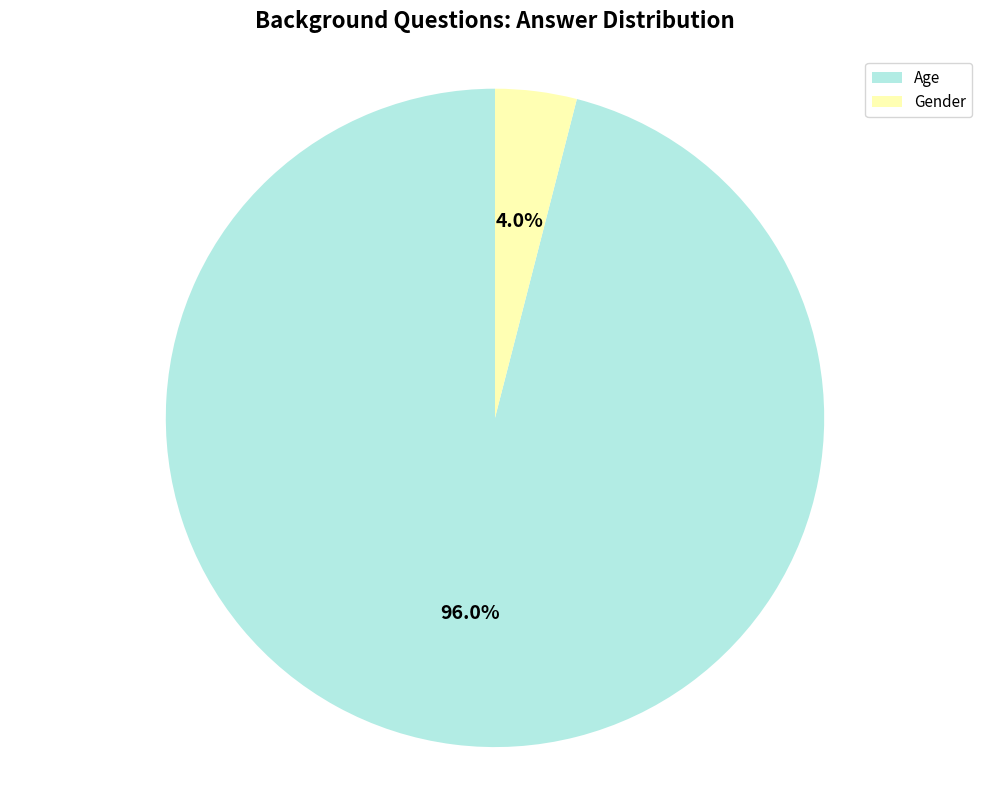

What is the largest slice in the pie chart?

Age